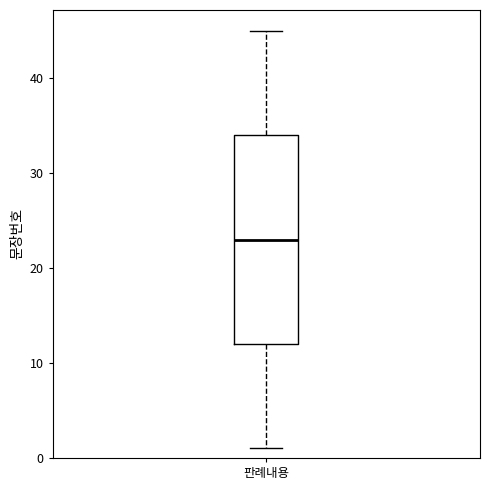

Where is the lower edge of the box for 판례내용 on the y-axis? The values are not printed on the chart, so give them approximately, as read against the axis.

12